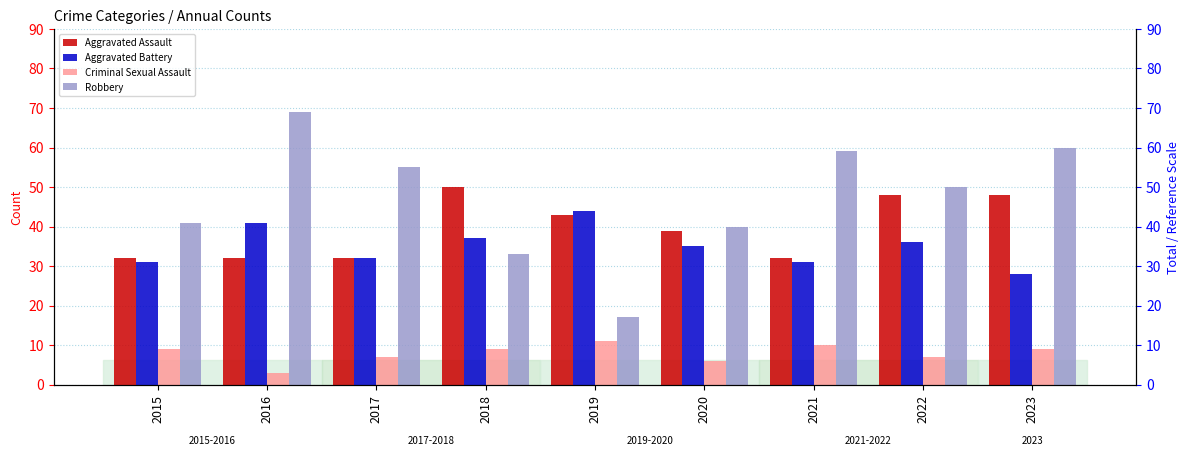

At which category does the chart reach its minimum across all series?

2016